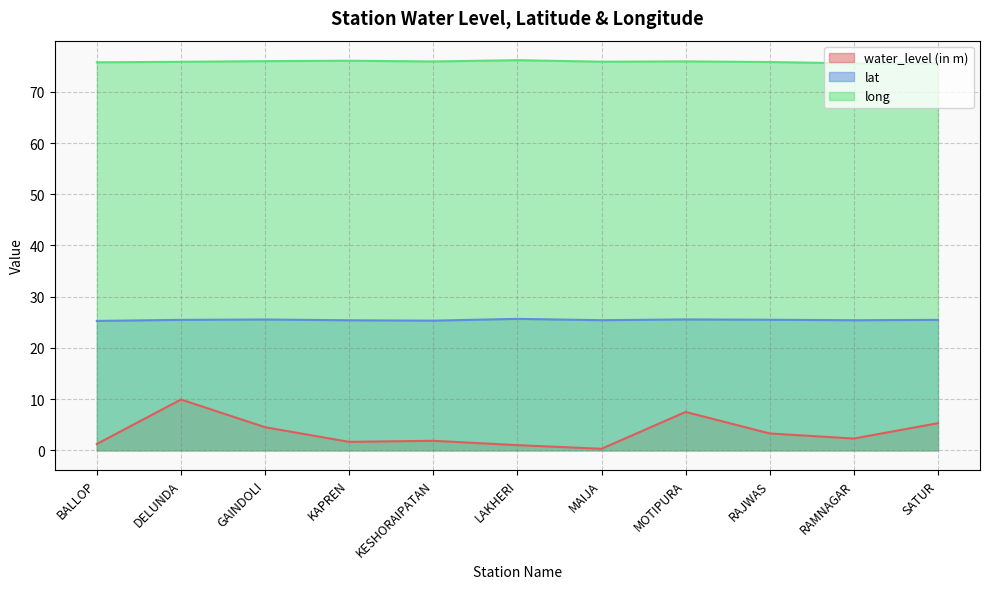

What is the value of the lat point at the 9th from the left?

25.5